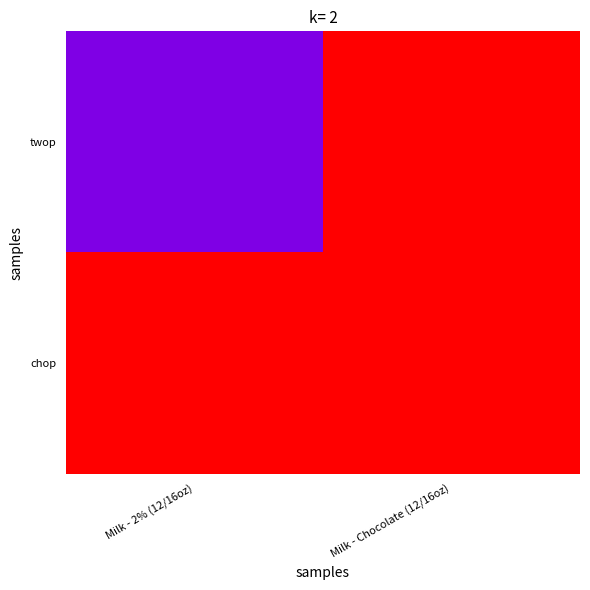

Which series has the largest total across all categories?

chop